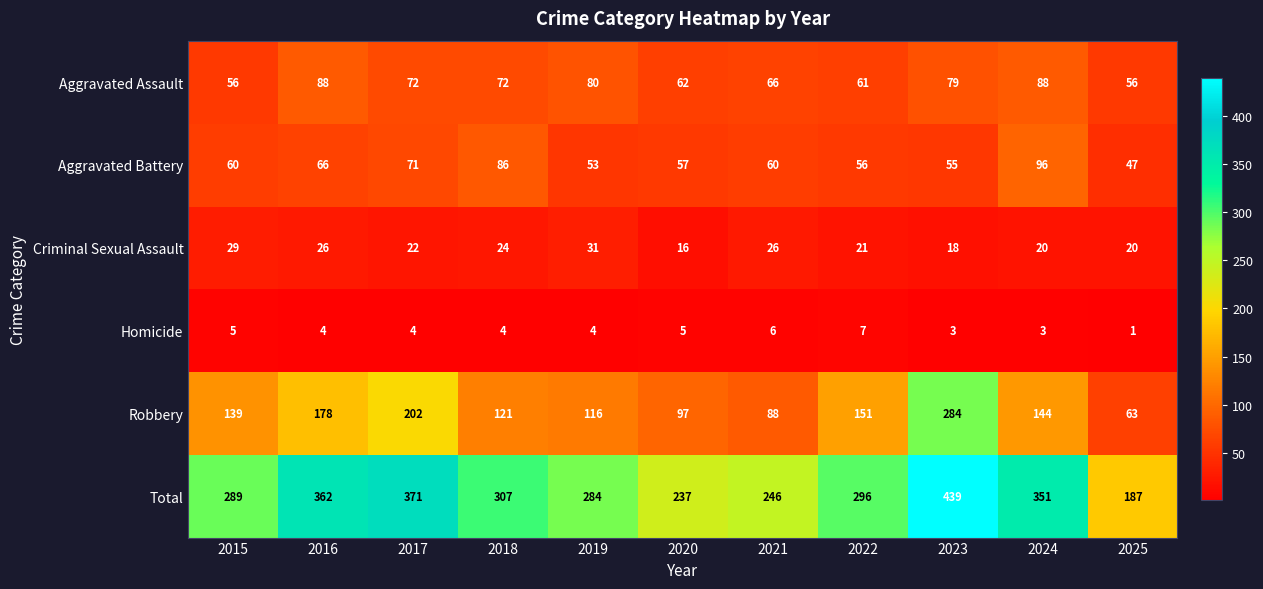

What is the total value across all series at 2019?

568